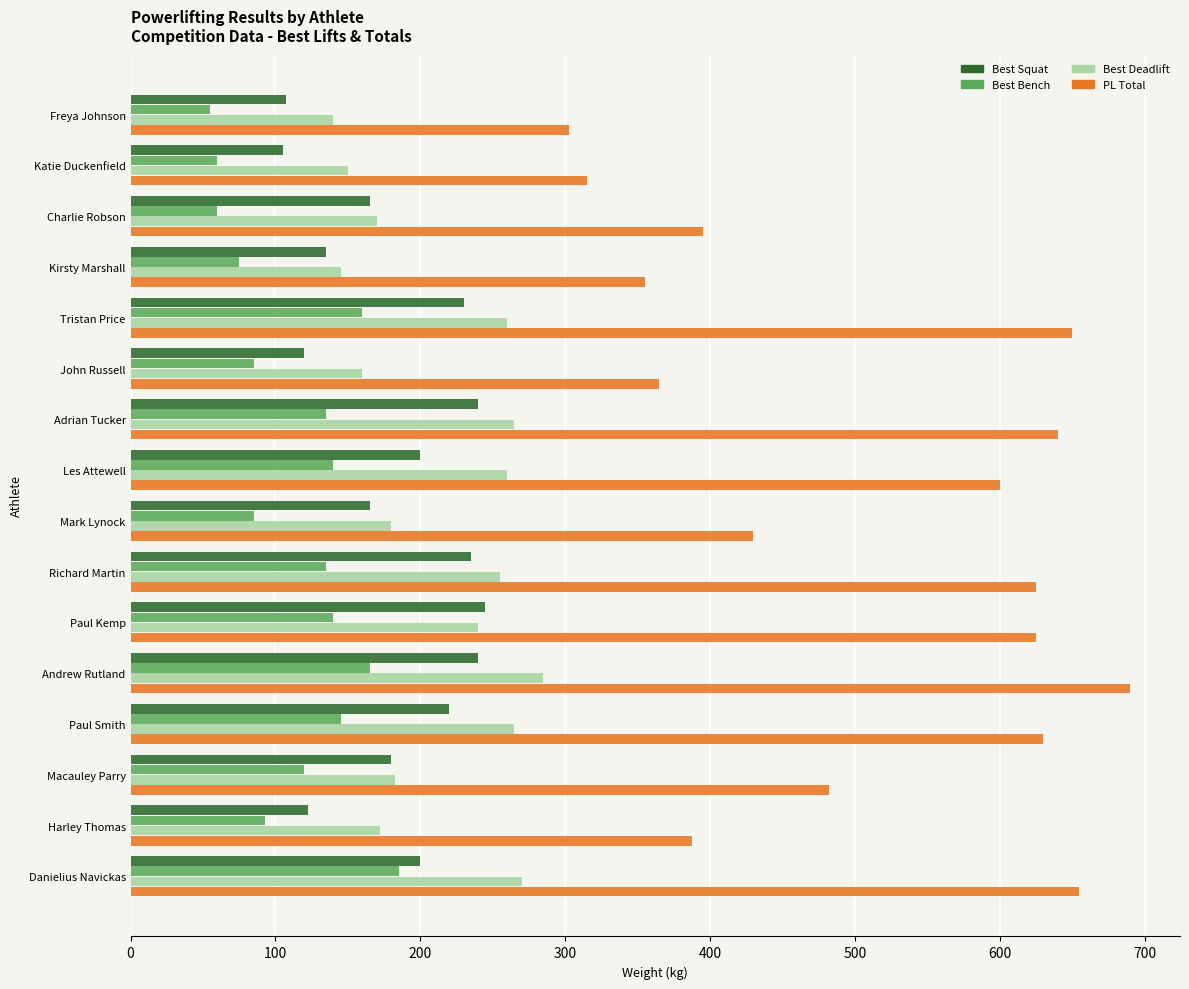

What is the difference between the Best Squat values at Paul Smith and Les Attewell?

20.0